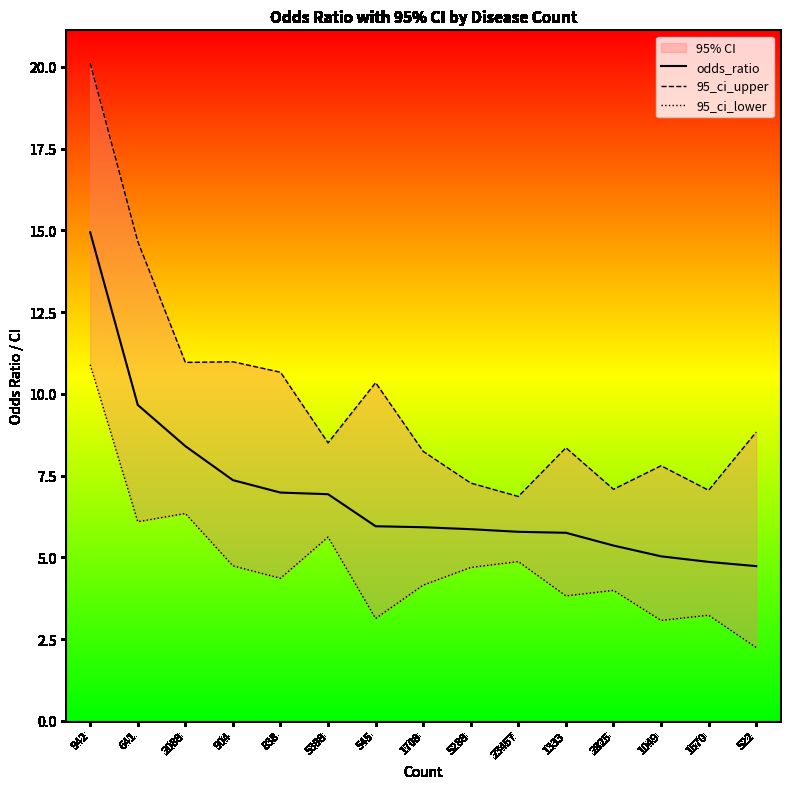

What is the total value across all series at 942?

45.9